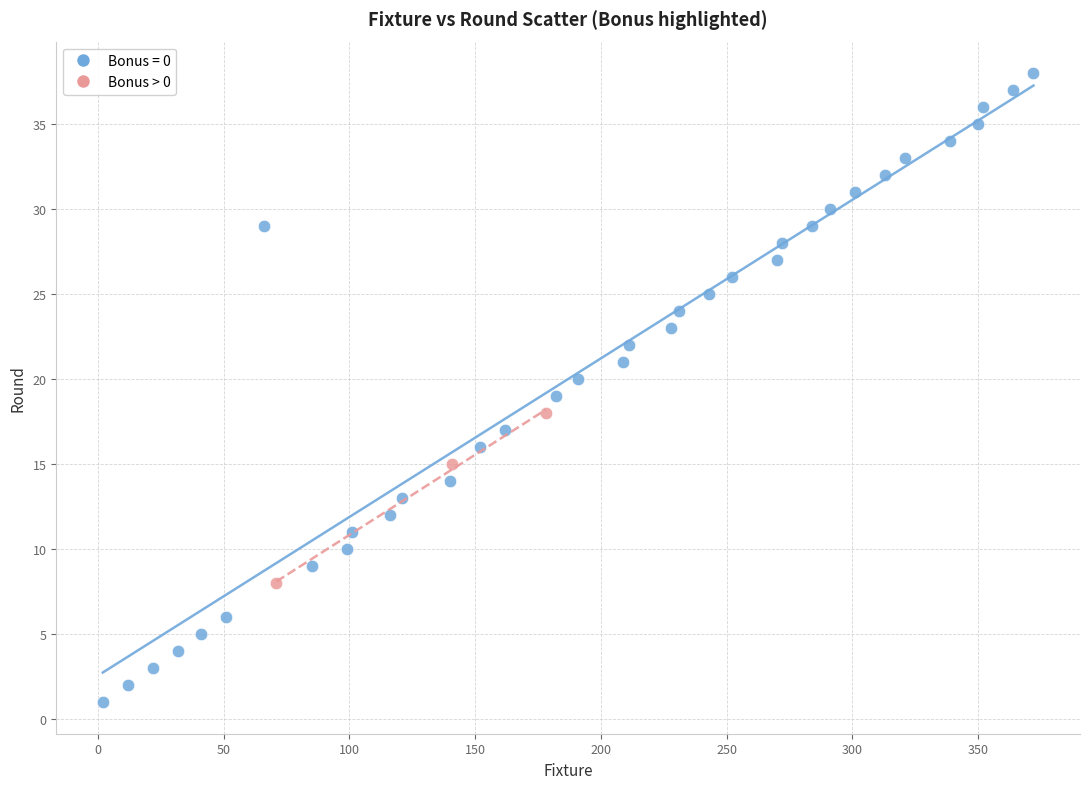

Which series reaches the minimum Y coordinate?

Bonus = 0